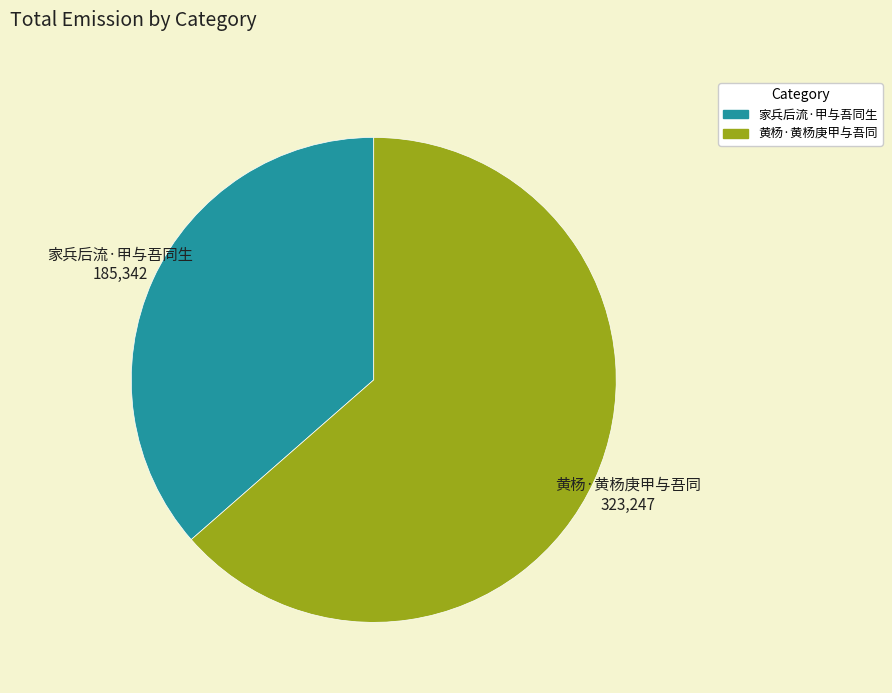

Does 黄杨·黄杨庚甲与吾同 account for over 50% of the chart?

Yes